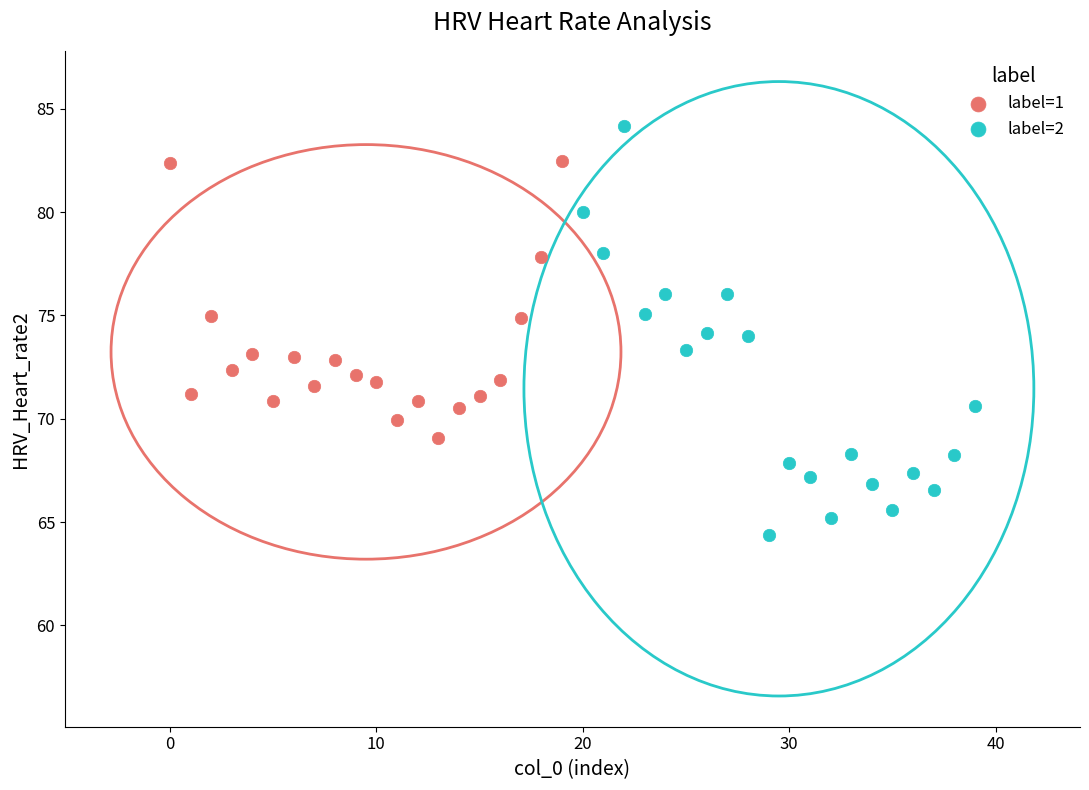

Which series contains the lowest Y value?

label=2